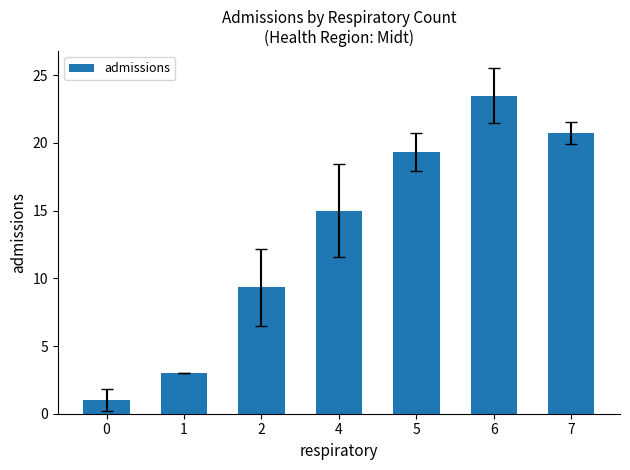

What is the maximum value shown in the chart?

23.5